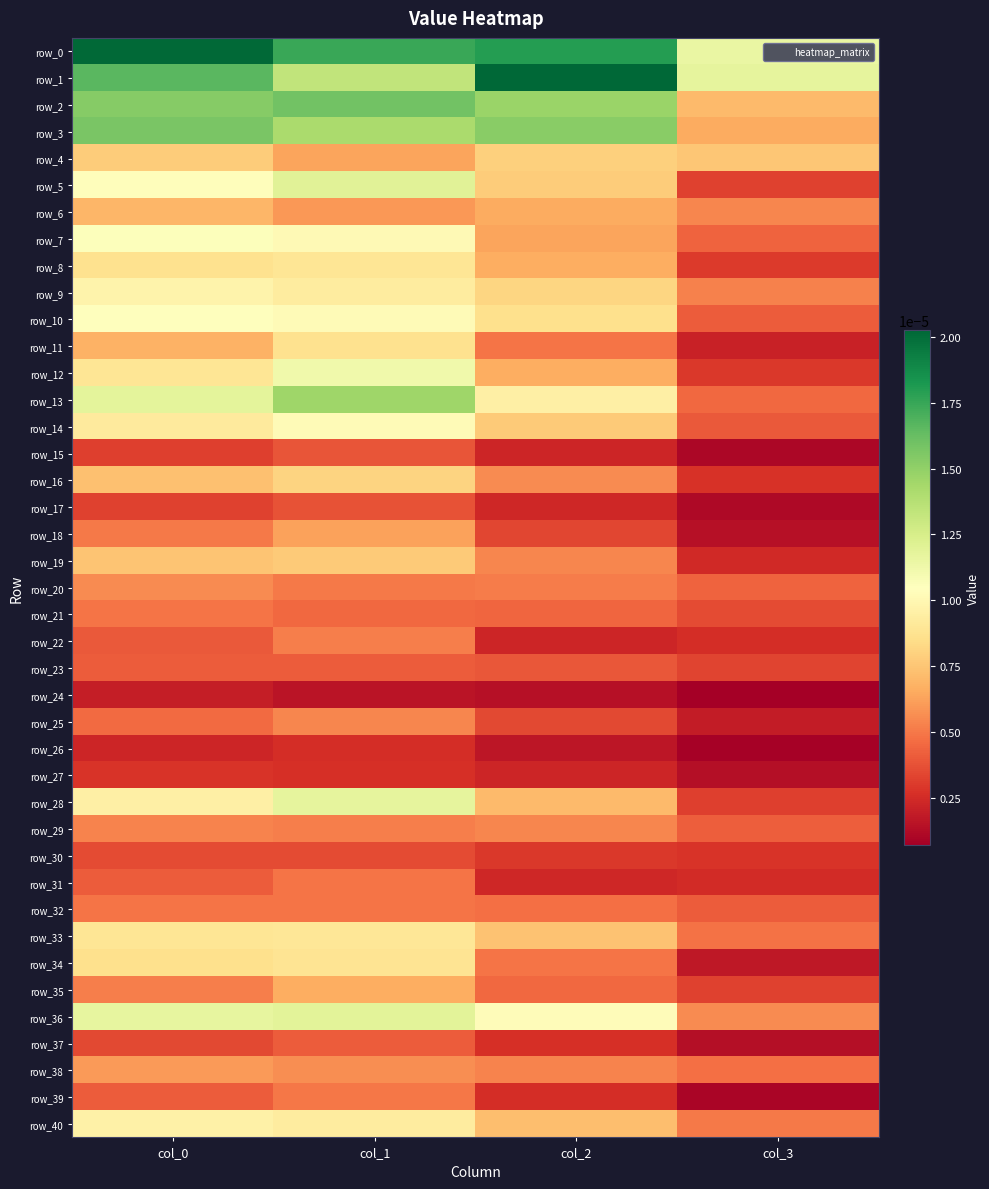

Is it true that row_17 equals 0.0 at col_0?

True